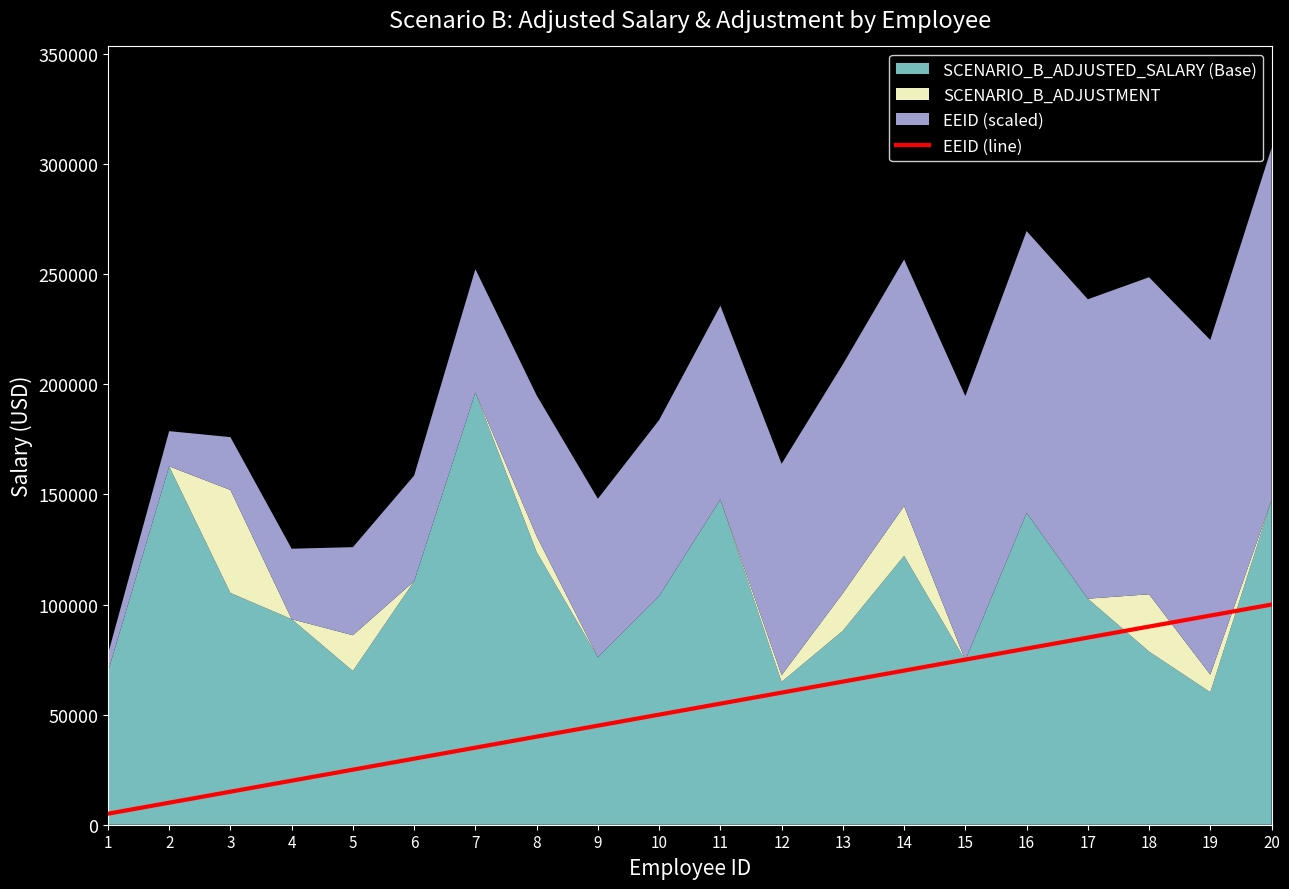

What is the difference between the maximum and minimum values?

95000